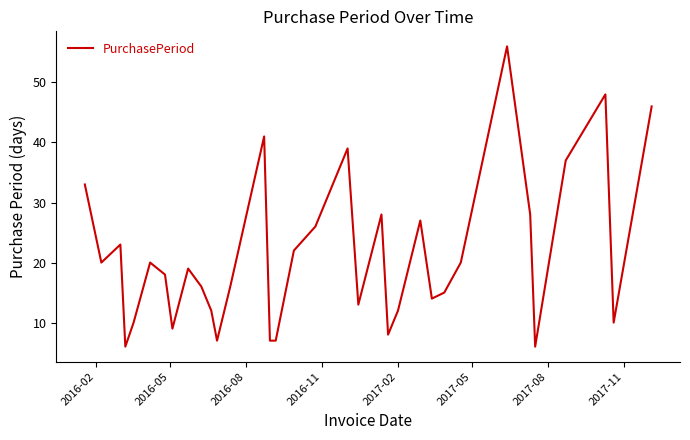

What is the maximum value shown in the chart?

56